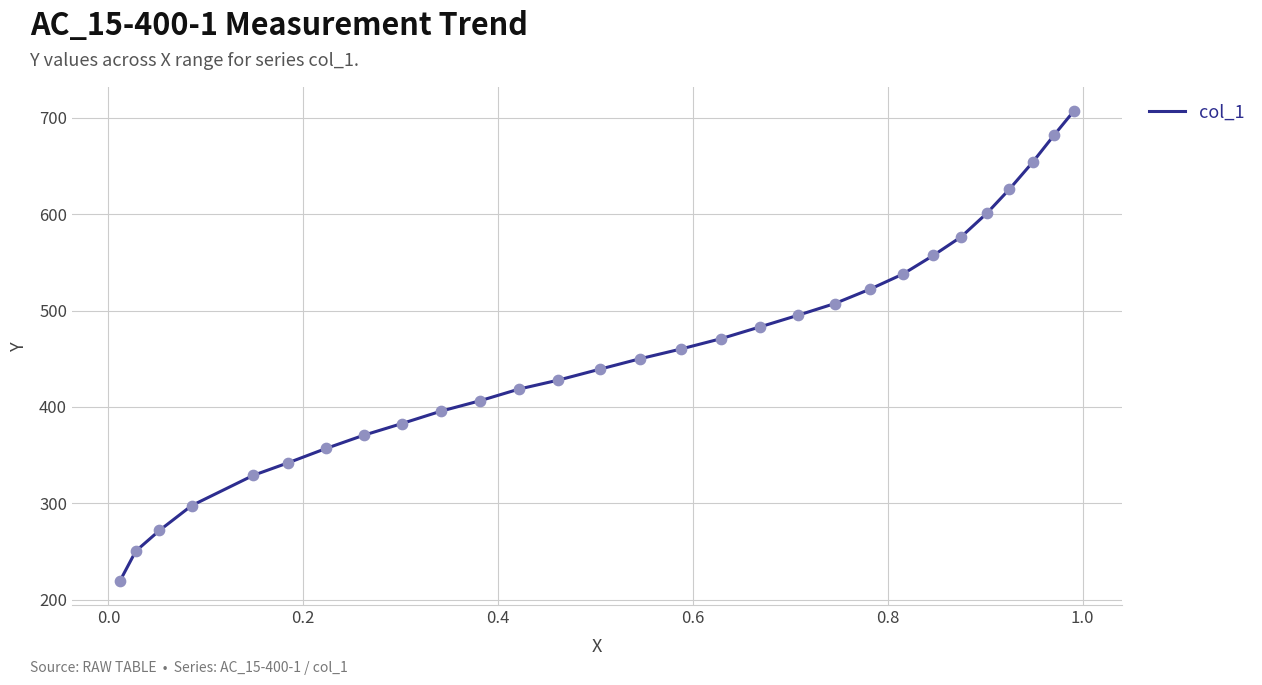

What is the difference between the maximum and minimum values?

488.6